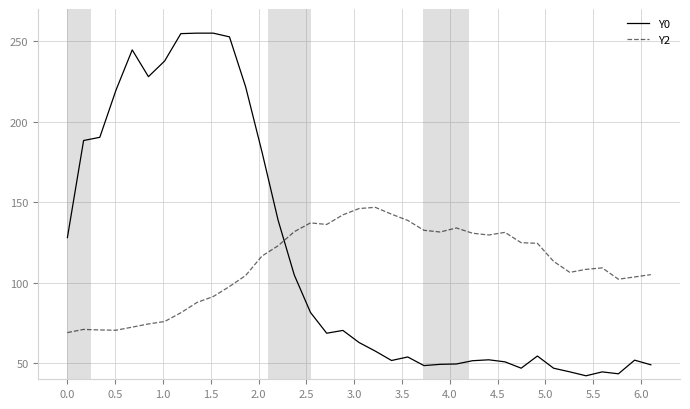

What is the difference between the maximum and minimum values in the Y0 series?

212.8